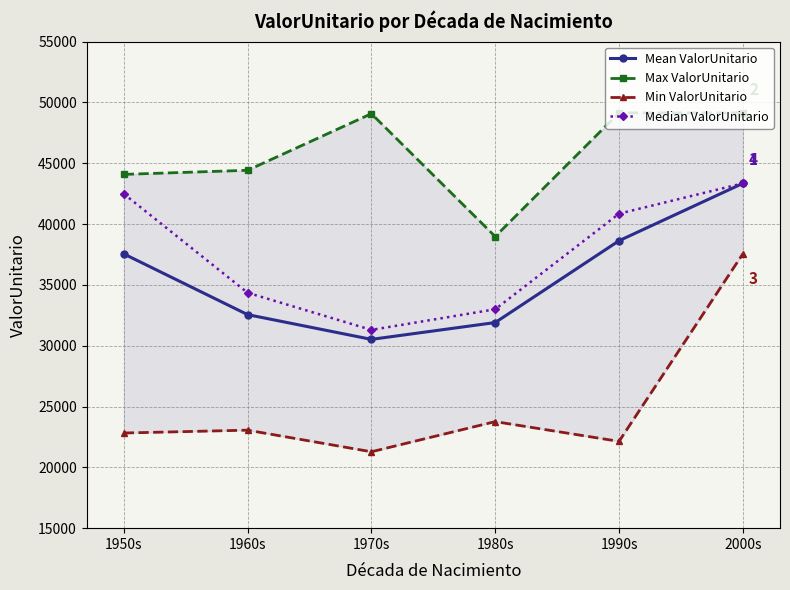

The value of Min ValorUnitario at 1960s is 23056.4. True or false?

True